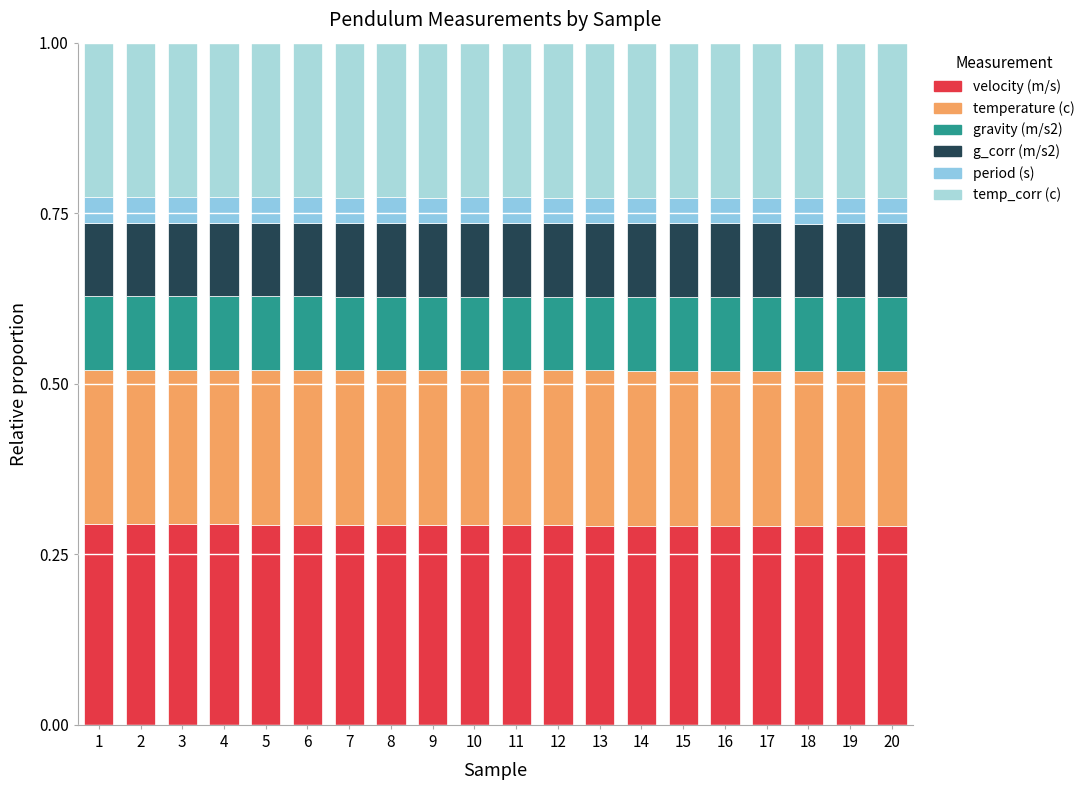

Which series has the largest total across all categories?

velocity (m/s)